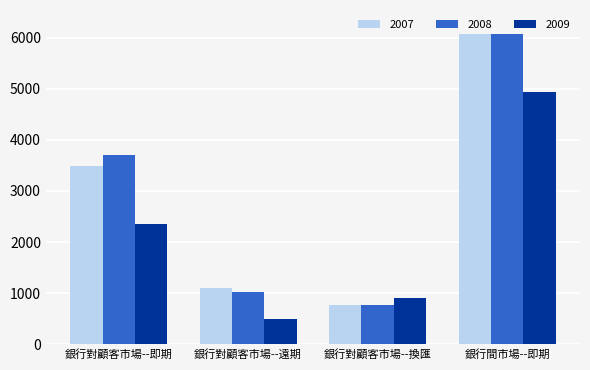

What is the value of the 銀行對顧客市場--換匯 bar at the 3rd from the left?

911